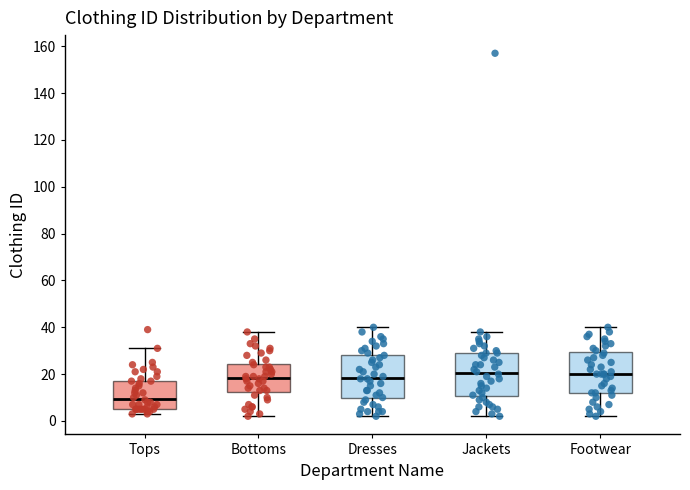

Reading left to right, read every box against the y-axis: the position of its median line, the range the box covers, and the ends of its whiskers. The values are not printed on the chart, so give them approximately, as read against the axis.

Tops: median 10, box 6 to 18, whiskers 4 to 32
Bottoms: median 18, box 12 to 24, whiskers 2 to 38
Dresses: median 18, box 10 to 28, whiskers 2 to 40
Jackets: median 20, box 10 to 30, whiskers 2 to 38
Footwear: median 20, box 12 to 30, whiskers 2 to 40